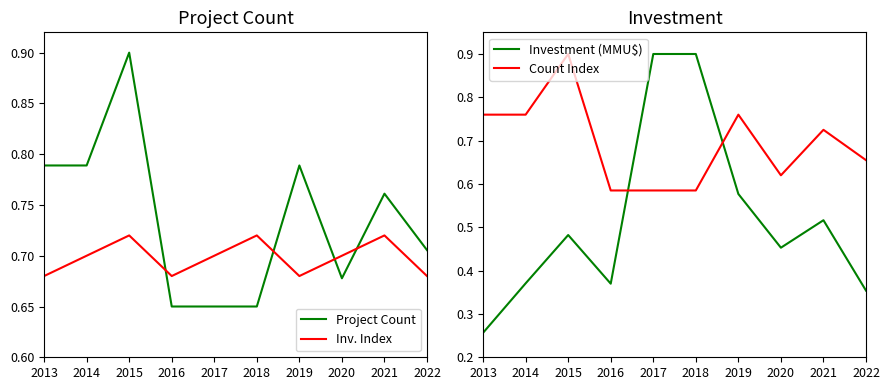

What is the difference between the Count Index values at 2020 and 2013?

0.1